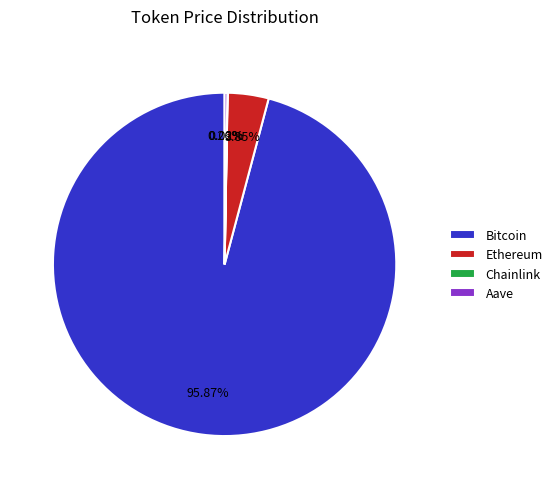

Which slice is the largest?

Bitcoin